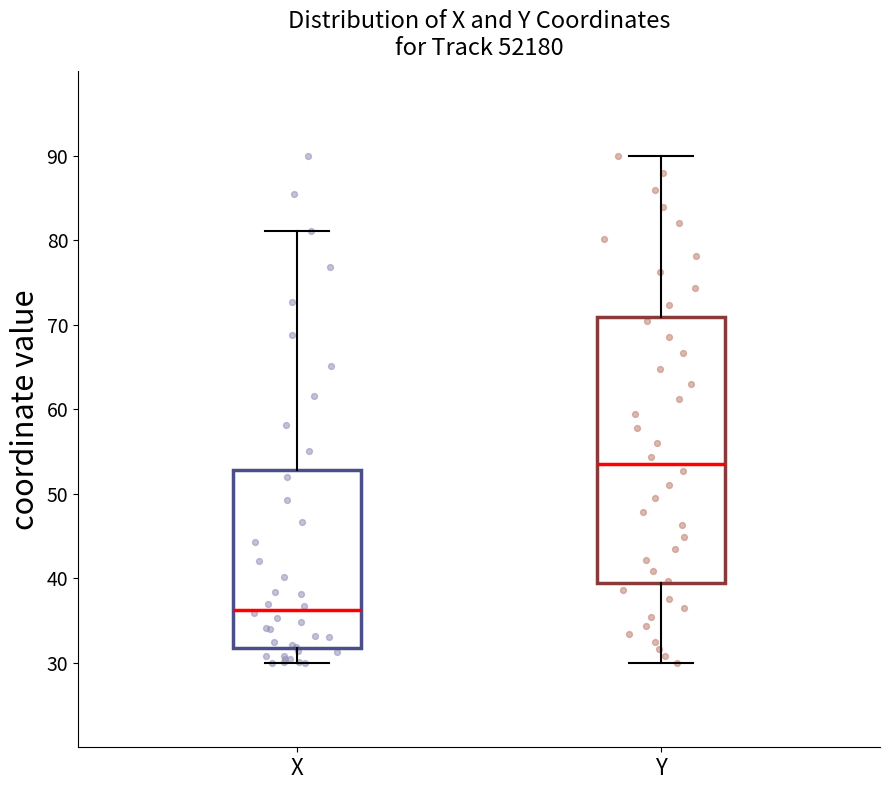

Reading left to right, read every box against the y-axis: the position of its median line, the range the box covers, and the ends of its whiskers. The values are not printed on the chart, so give them approximately, as read against the axis.

X: median 36, box 32 to 53, whiskers 30 to 81
Y: median 54, box 39 to 71, whiskers 30 to 90